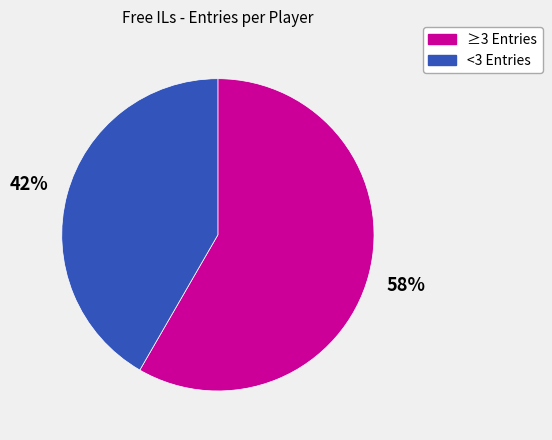

Is it true that ≥3 Entries is 72% of the pie?

False